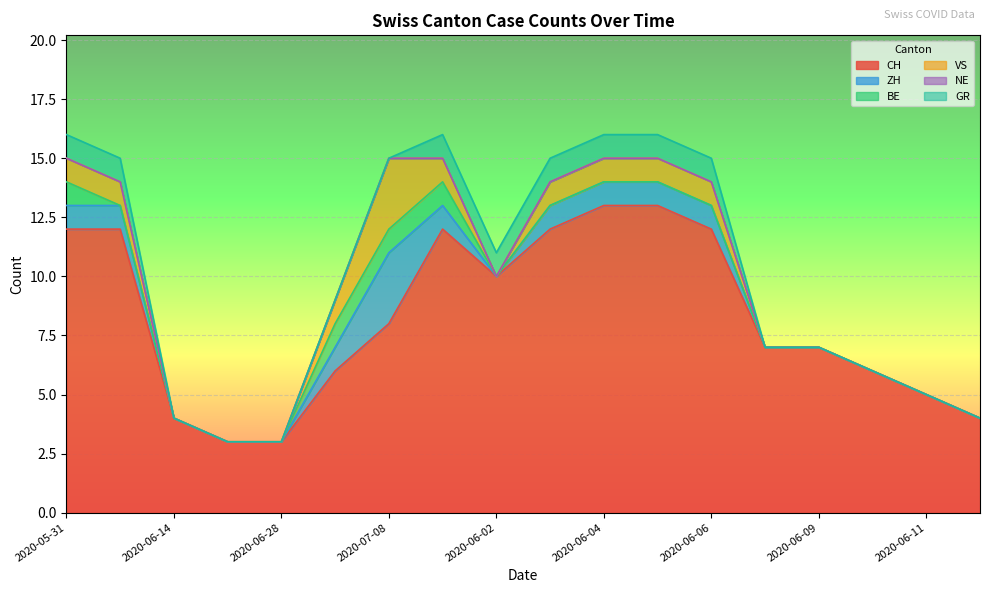

At which category is the sum across all series the highest?

2020-05-31